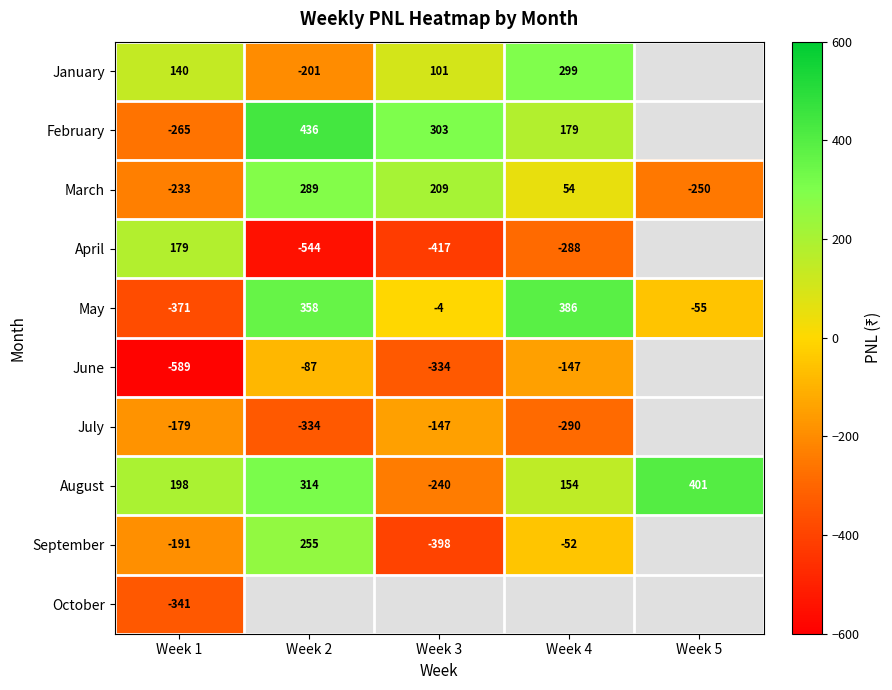

What is the total value across all series at Week 5?

96.0